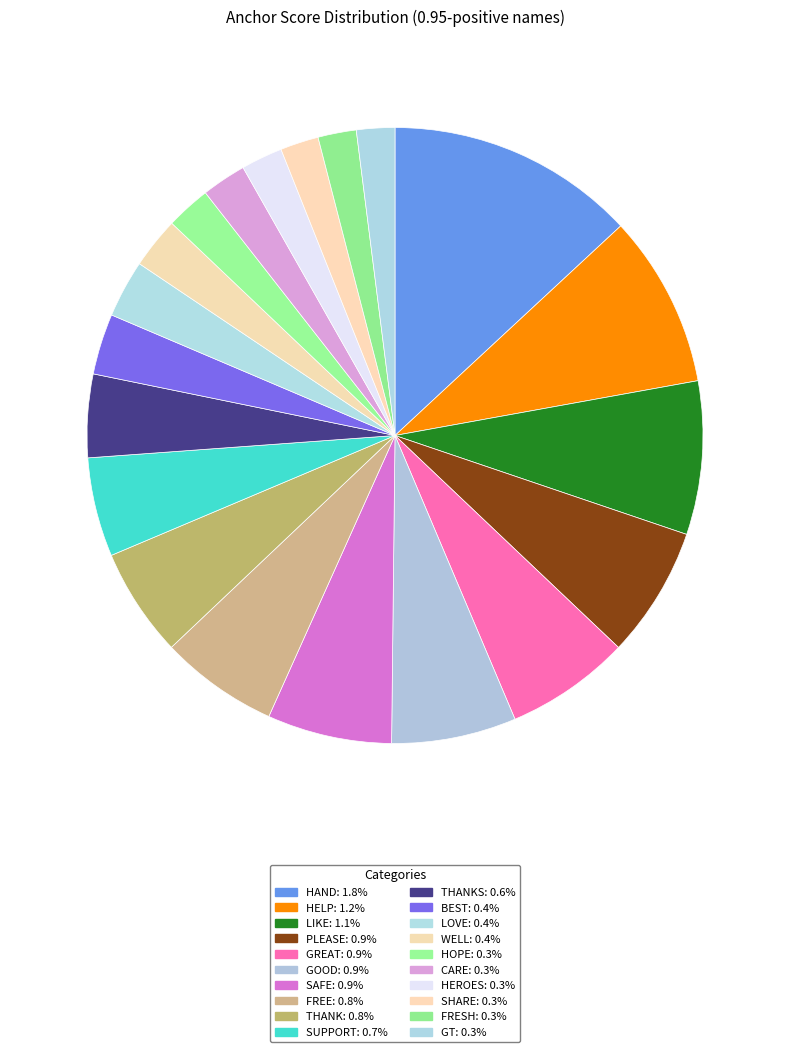

How many segments does this pie chart have?

20